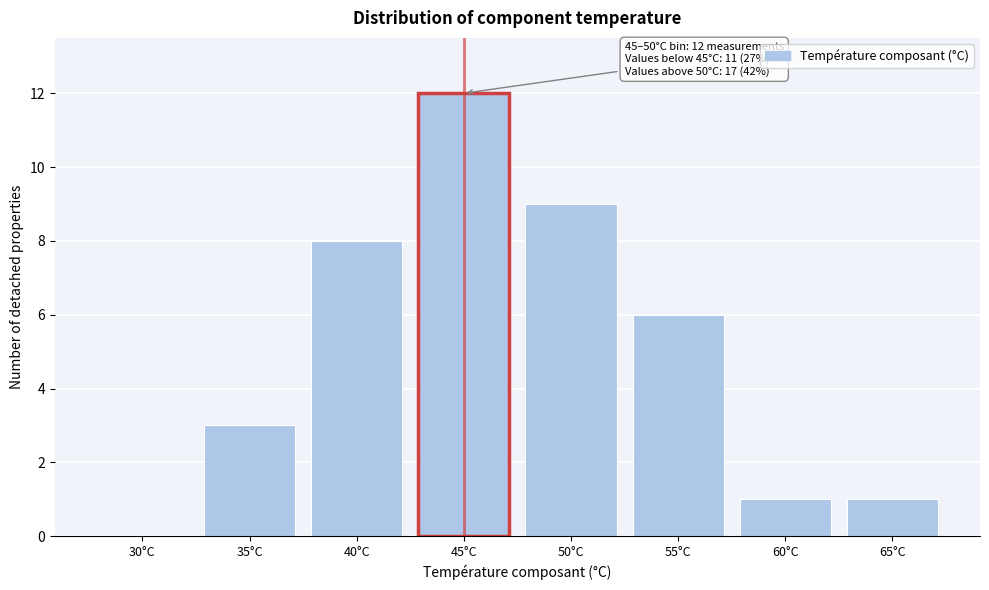

Reading right to left, list all the values displayed in this chart.

65°C=1	60°C=1	55°C=6	50°C=9	45°C=12	40°C=8	35°C=3	30°C=0